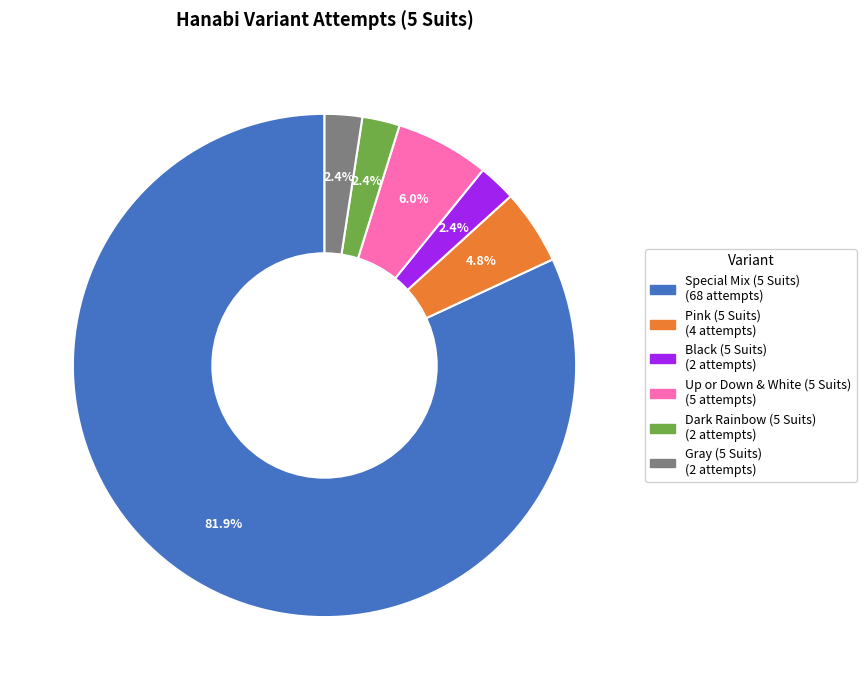

To the nearest percent, what is the difference between the largest and smallest slice percentages?

80%